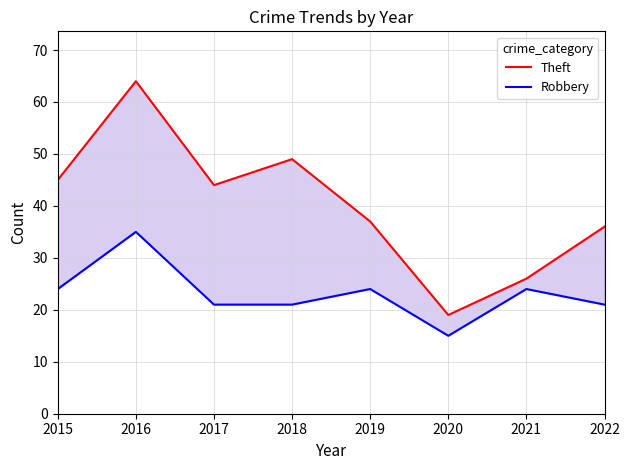

At which category is the sum across all series the highest?

2016